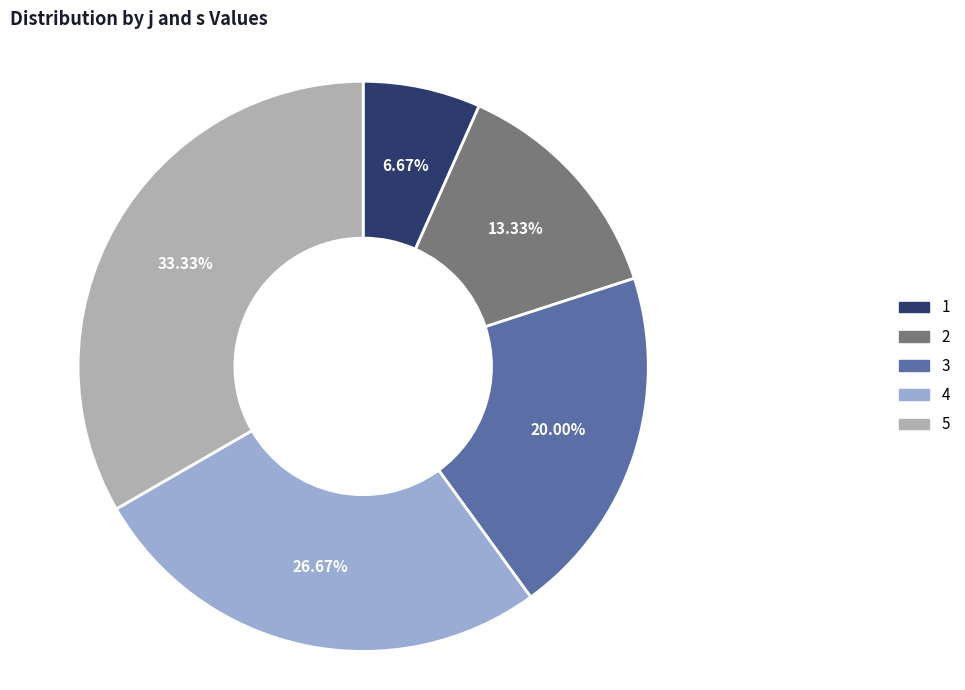

What is the largest slice in the pie chart?

5